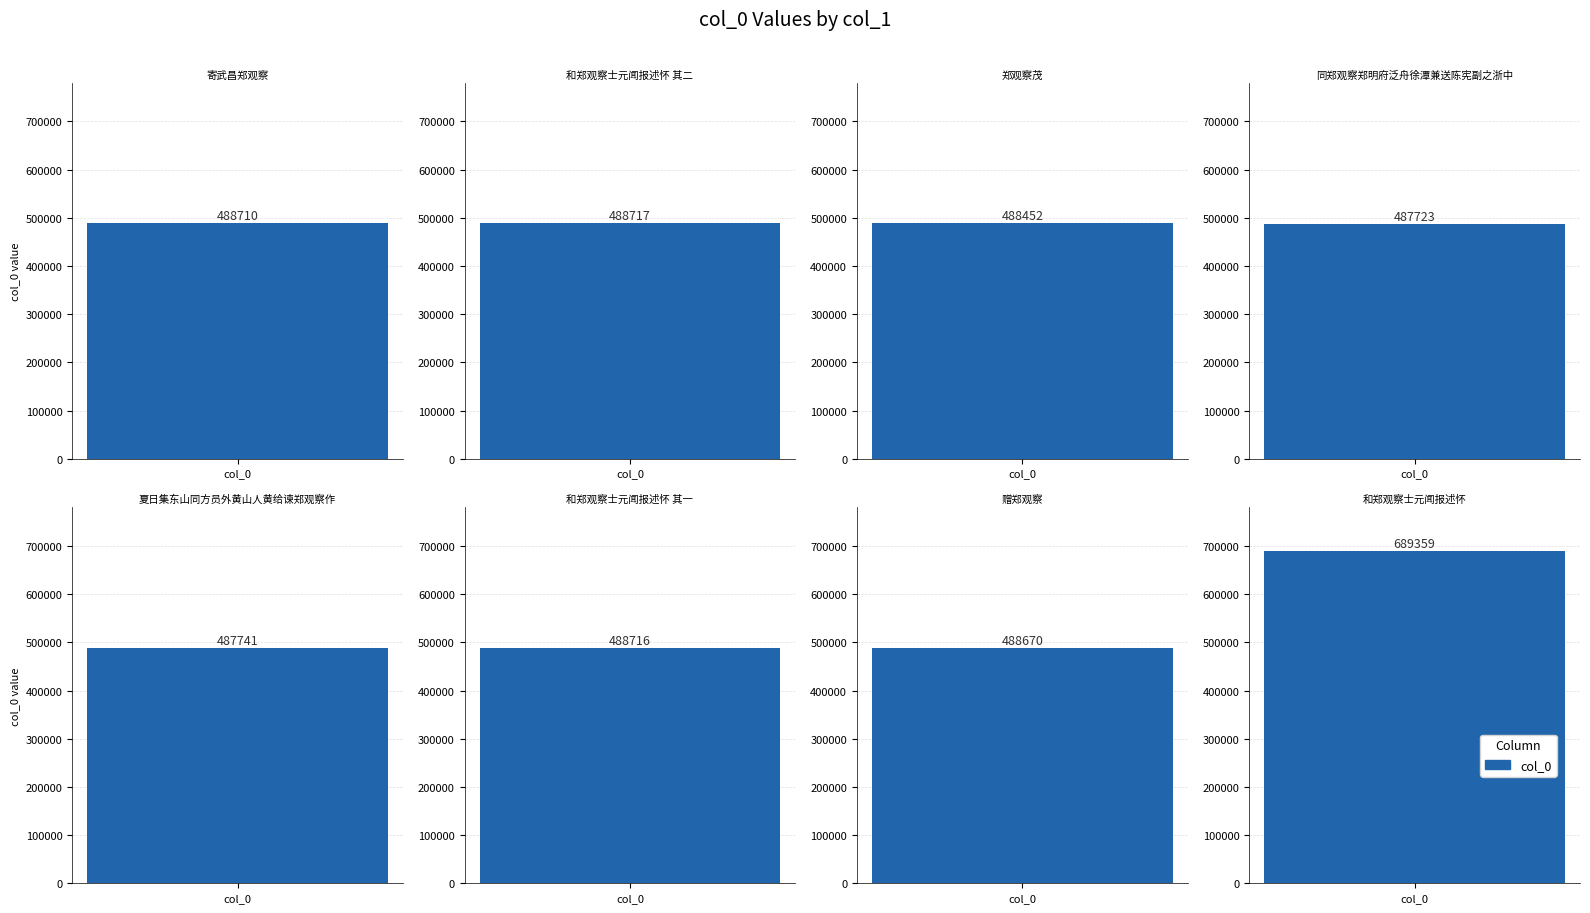

How many series are shown in this chart?

1